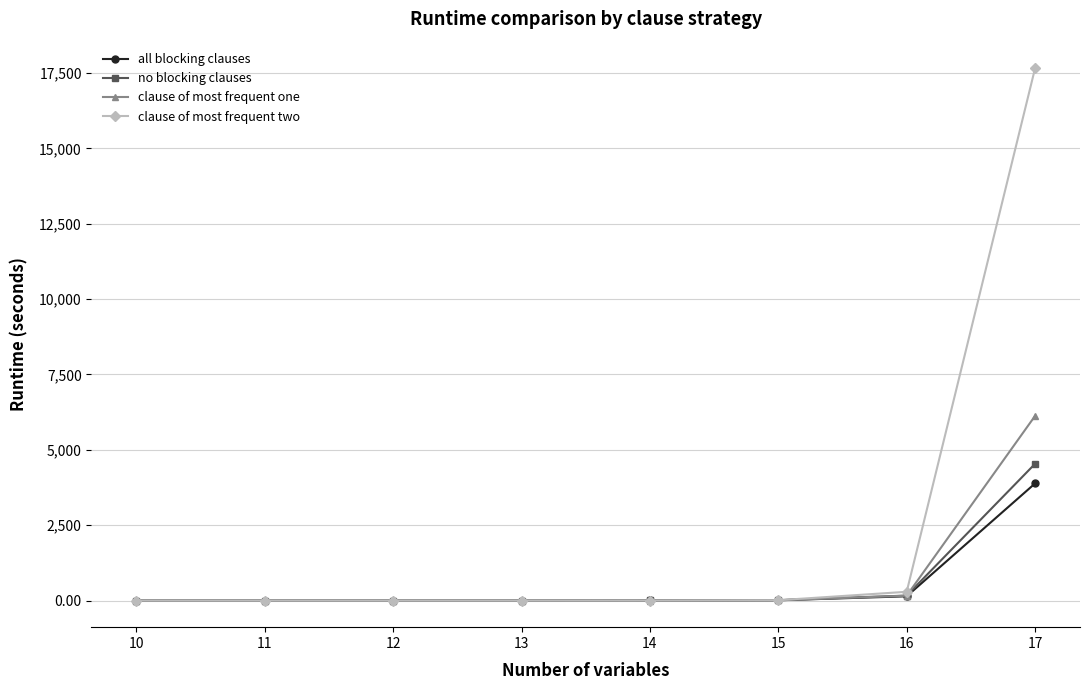

Which series changed the most between 14 and 16?

clause of most frequent two